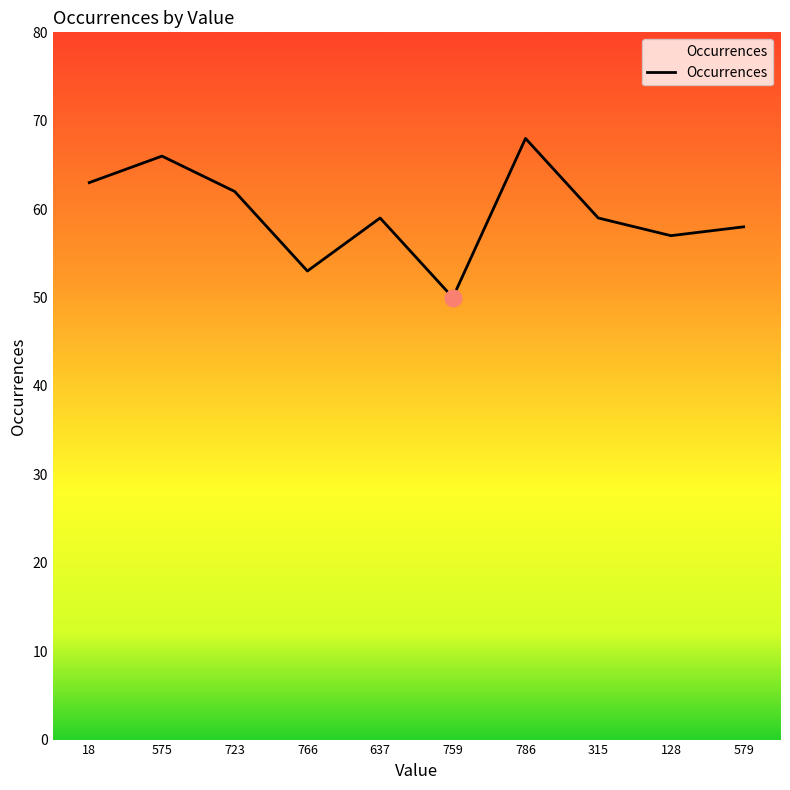

What is the approximate value at 128?

57